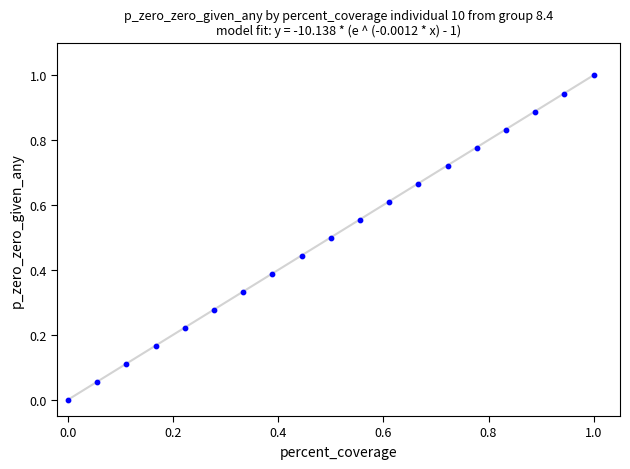

What is the range of Y values (max minus min)?

1.0